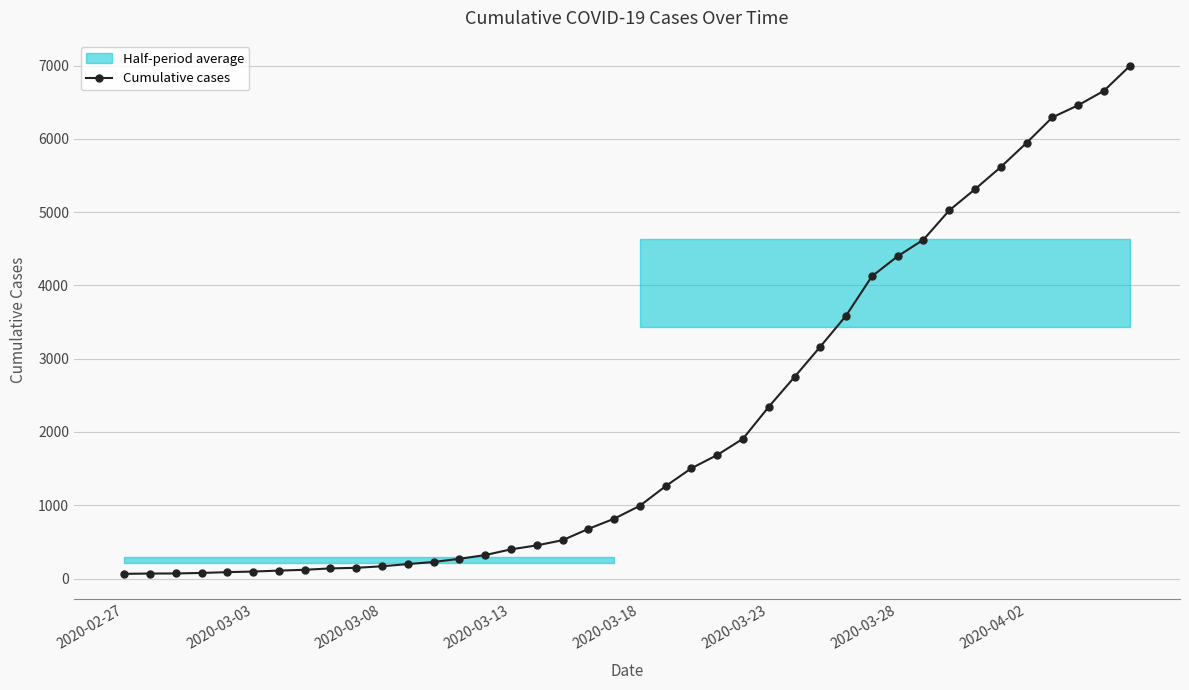

What is the maximum value for Cumulative cases?

6995